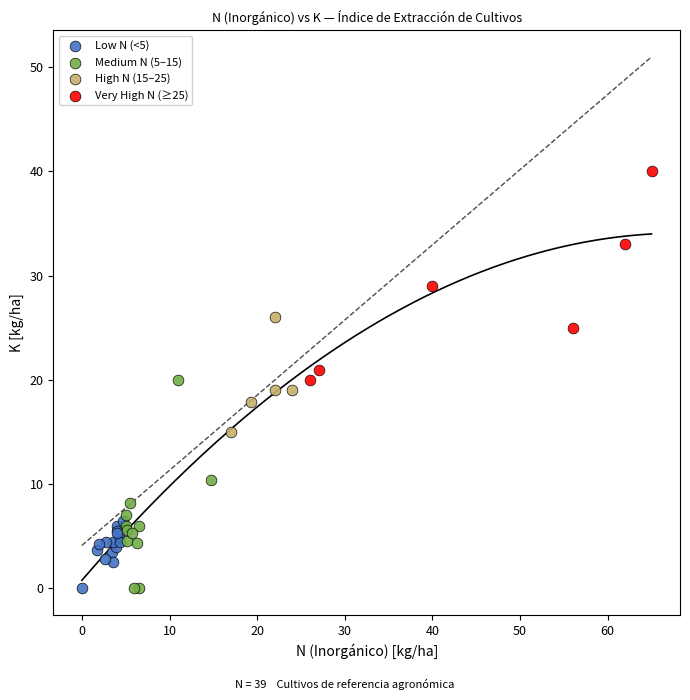

Which series contains the highest Y value?

Very High N (≥25)